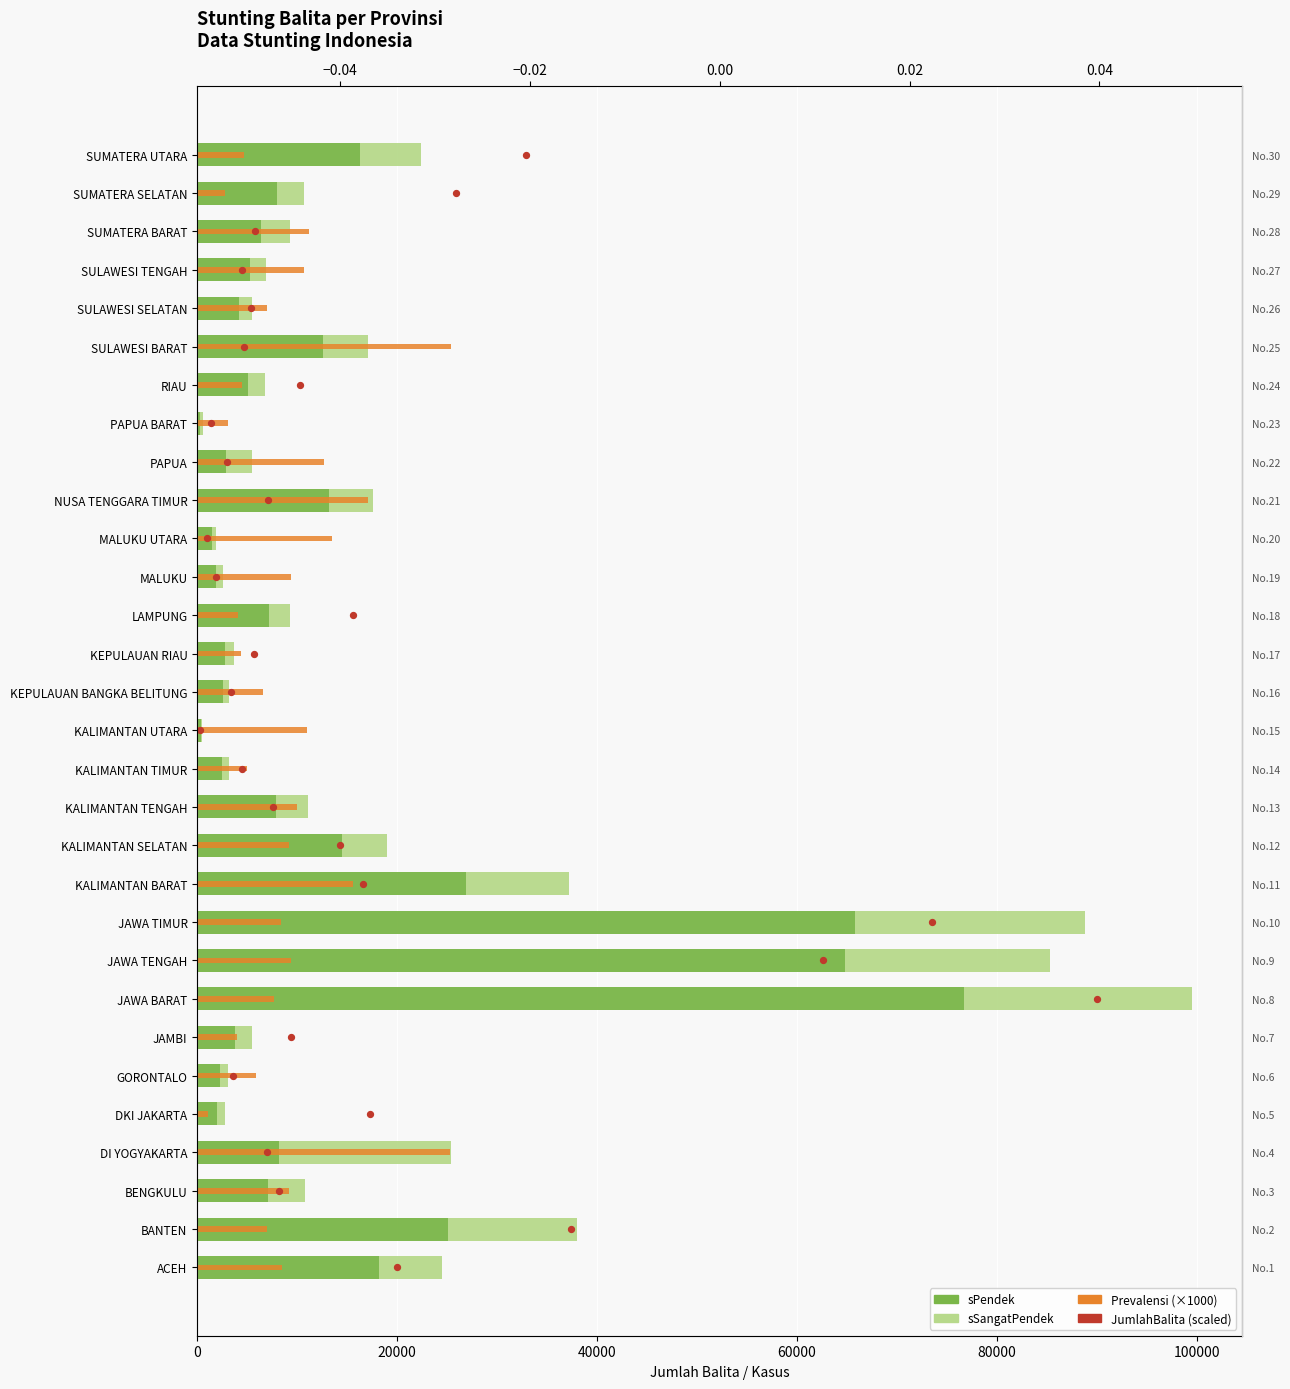

Which series contains the highest Y value?

sPendek